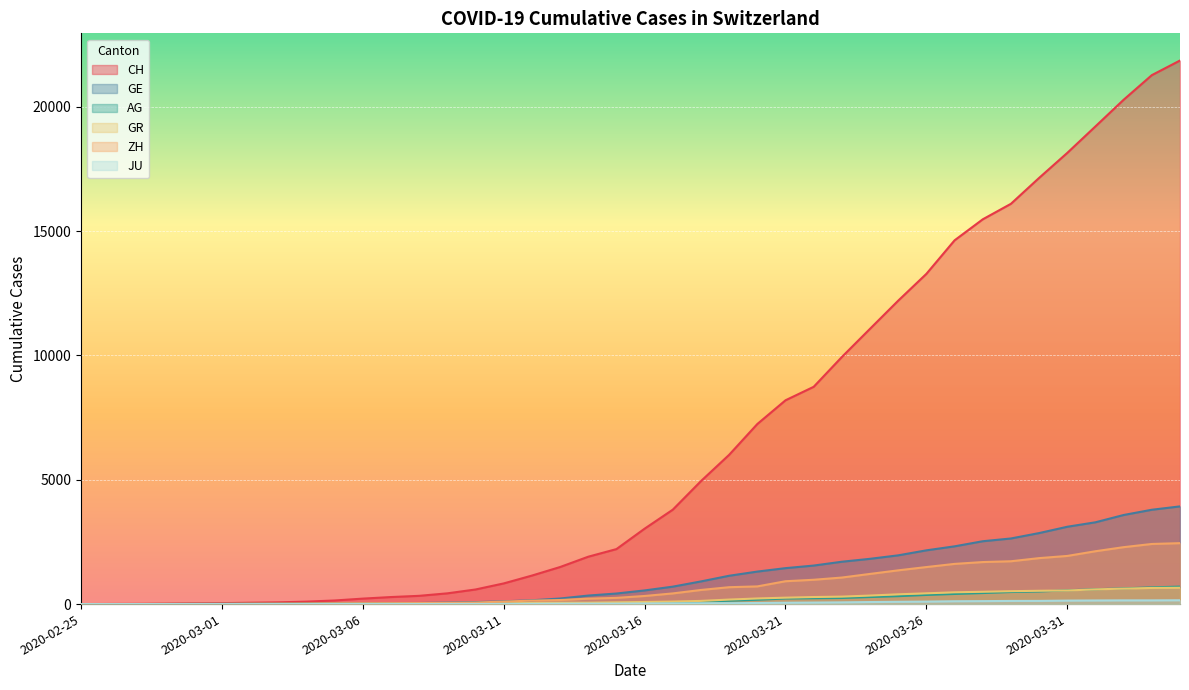

How many distinct data groups are displayed?

6